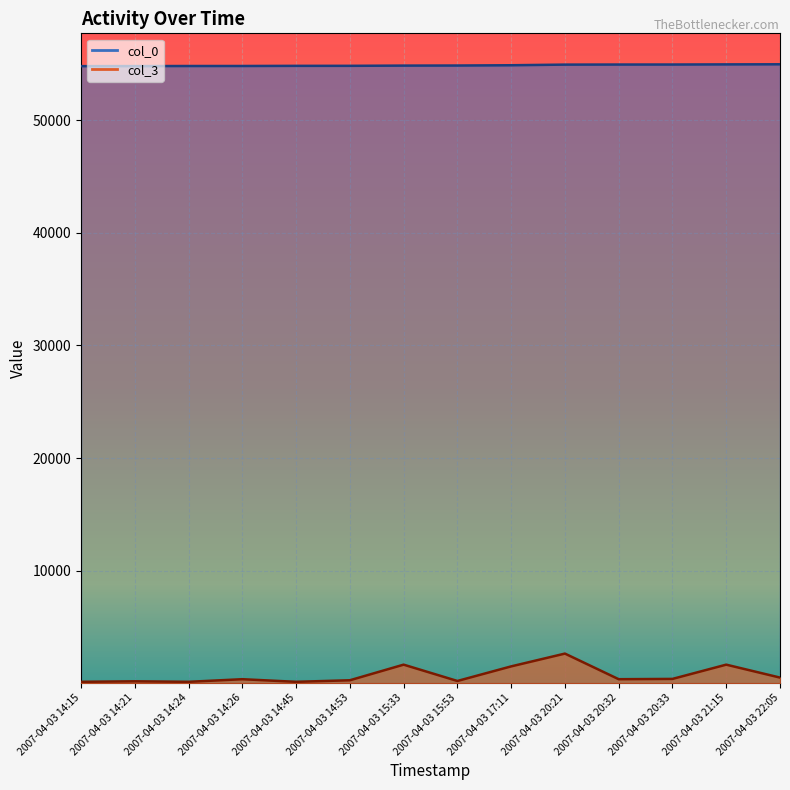

True or false: col_3 and col_0 cross at least once.

False